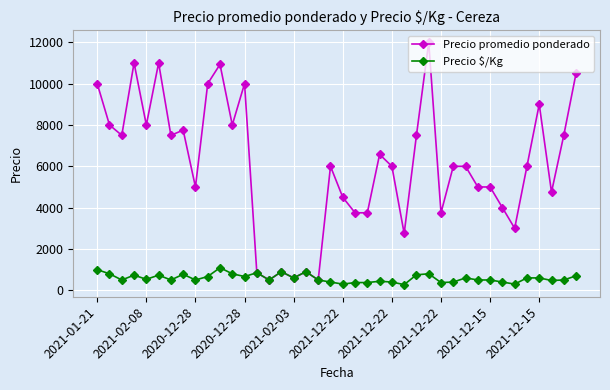

Rank the series by their average value, from lowest to highest.

Precio $/Kg, Precio promedio ponderado